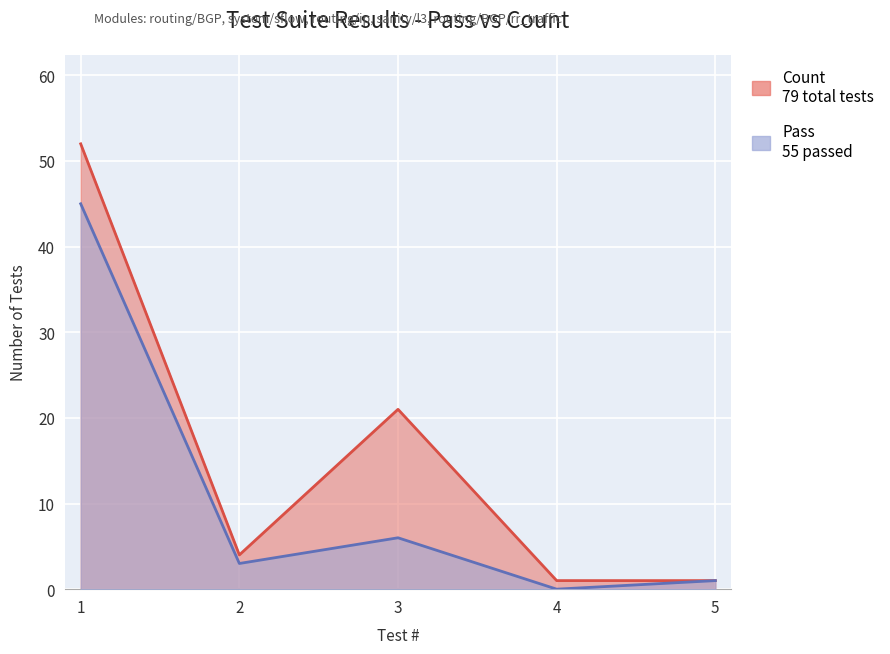

Which has a higher value, 1 or 3?

1